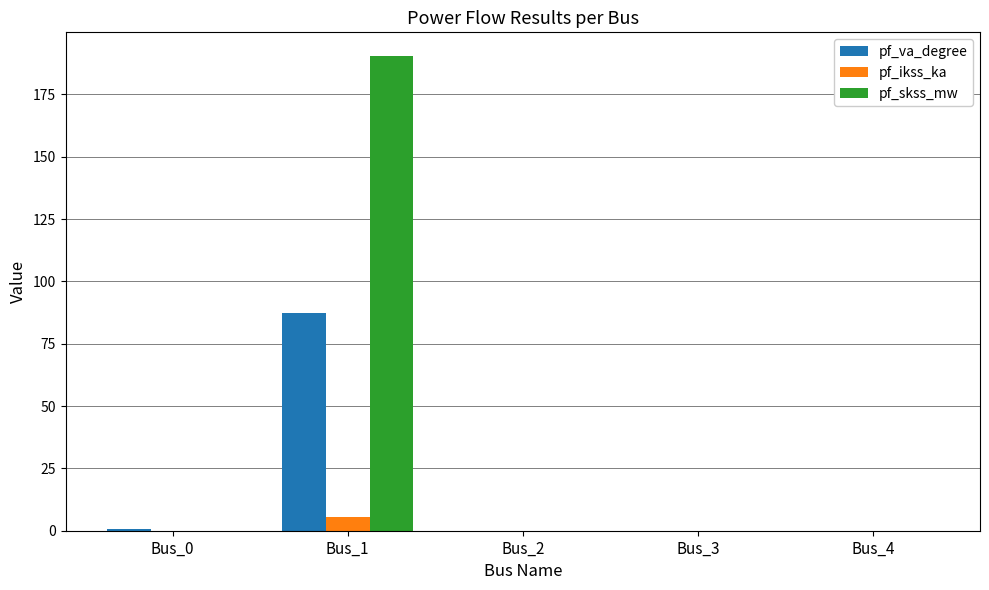

The pf_ikss_ka series shows 0.0 at Bus_4. True or false?

True